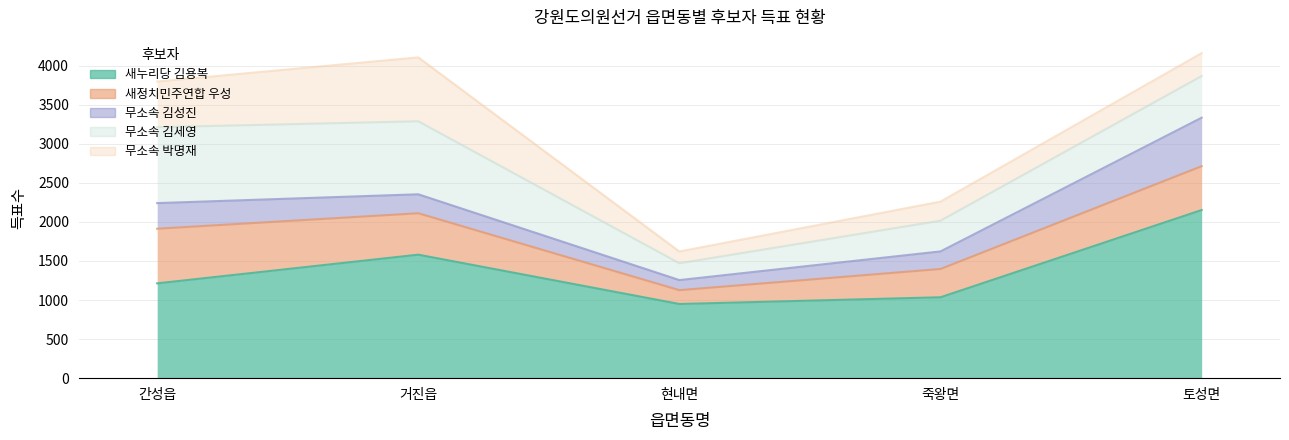

Is the value of 무소속 박명재 at 거진읍 greater than the value of 무소속 김세영 at 현내면?

Yes